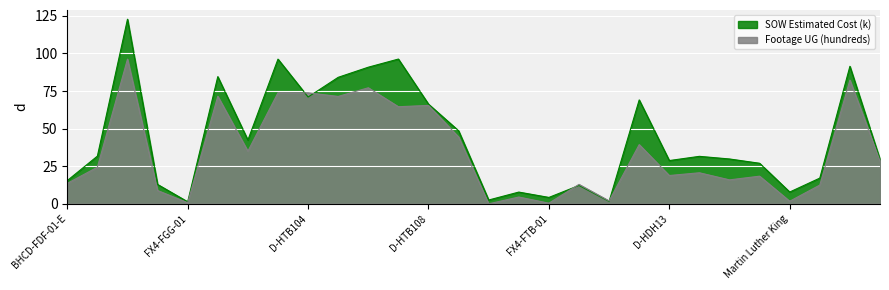

What is the sum of the Footage UG (hundreds) values at D-HTB102 and The Morgan?

117.2